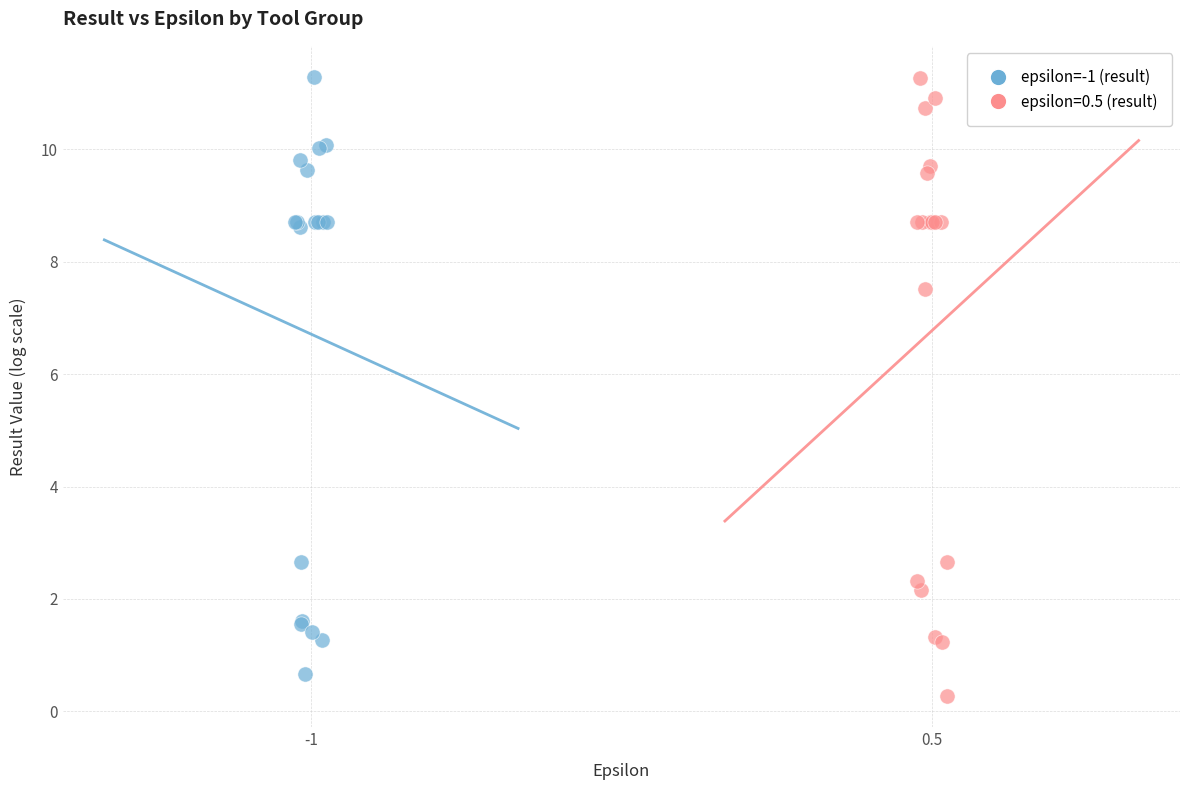

Which series has the widest spread of Y values?

epsilon=0.5 (result)